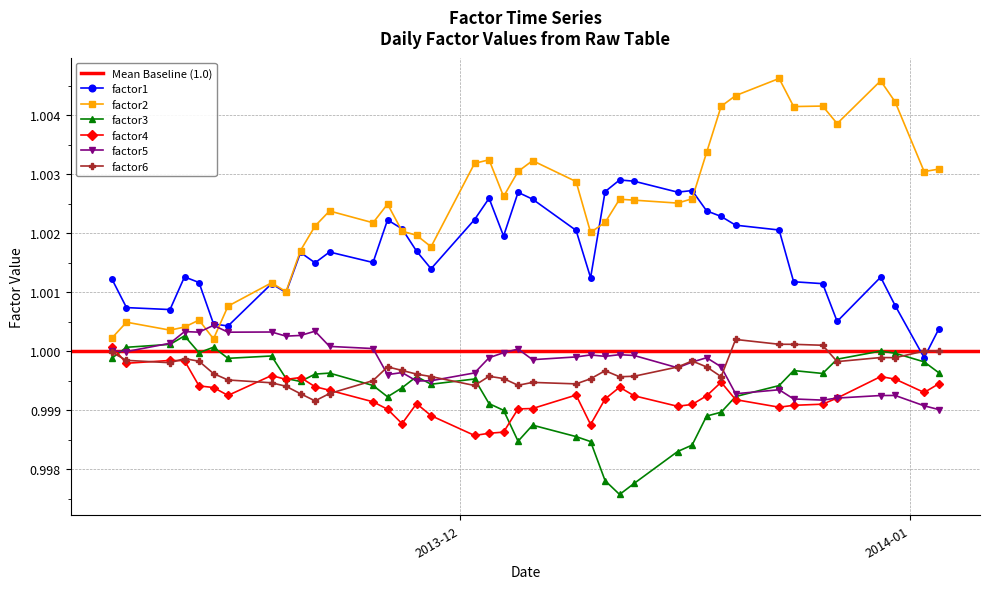

In factor1, how many points are lower than both neighbors (excluding endpoints)?

11